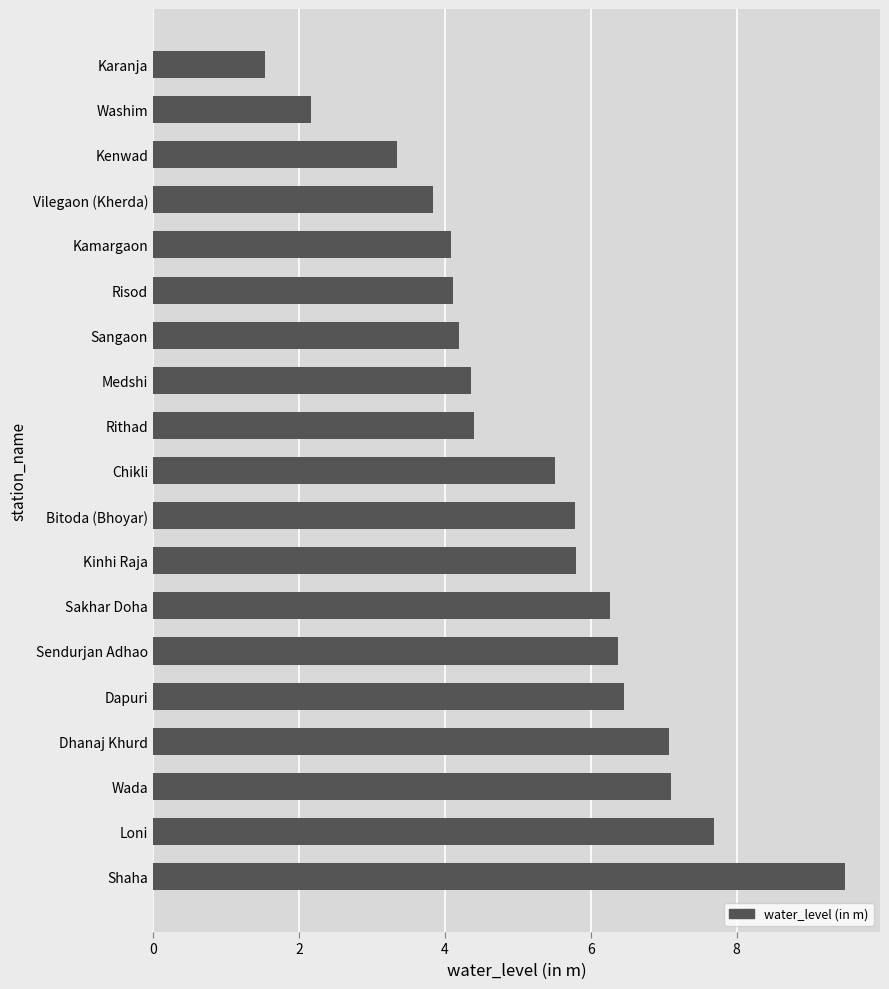

Are the bars grouped side by side (vs. stacked)?

No